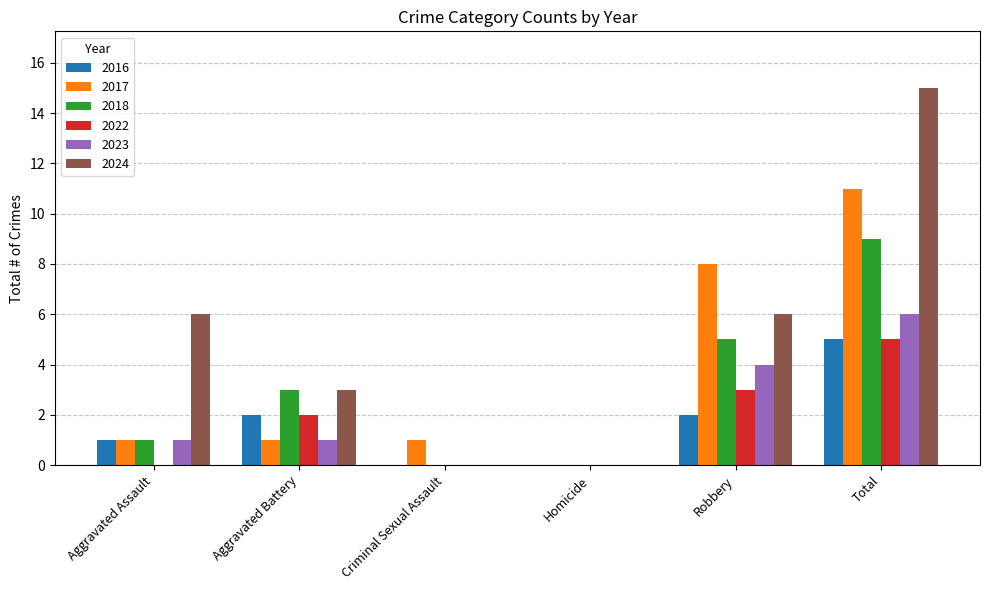

Are the bars horizontal?

No